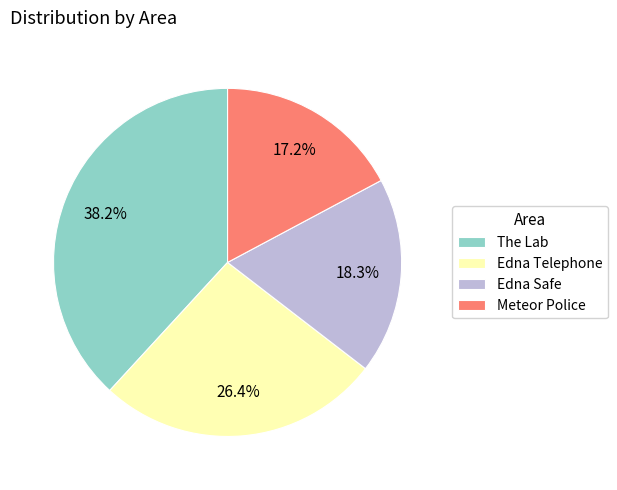

Rank the categories by value from lowest to highest.

Meteor Police, Edna Safe, Edna Telephone, The Lab